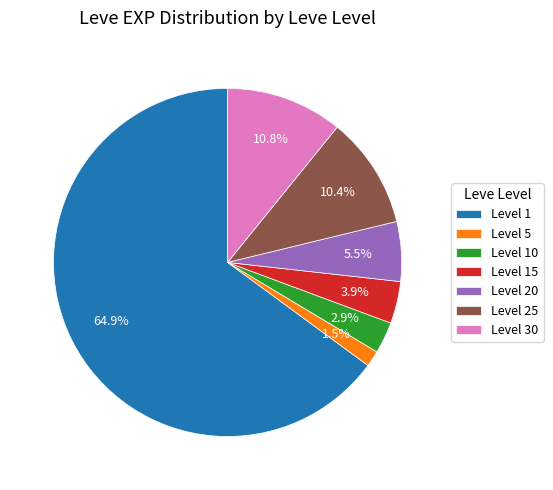

Combined, what portion of the pie is Level 30 and Level 15?

14.7%